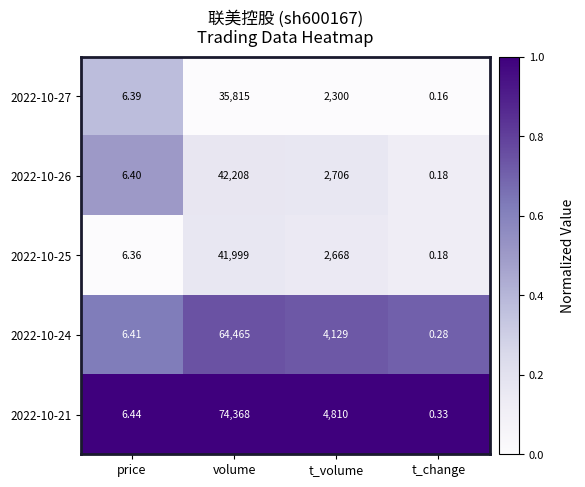

Which series changed the most between price and t_change?

2022-10-27